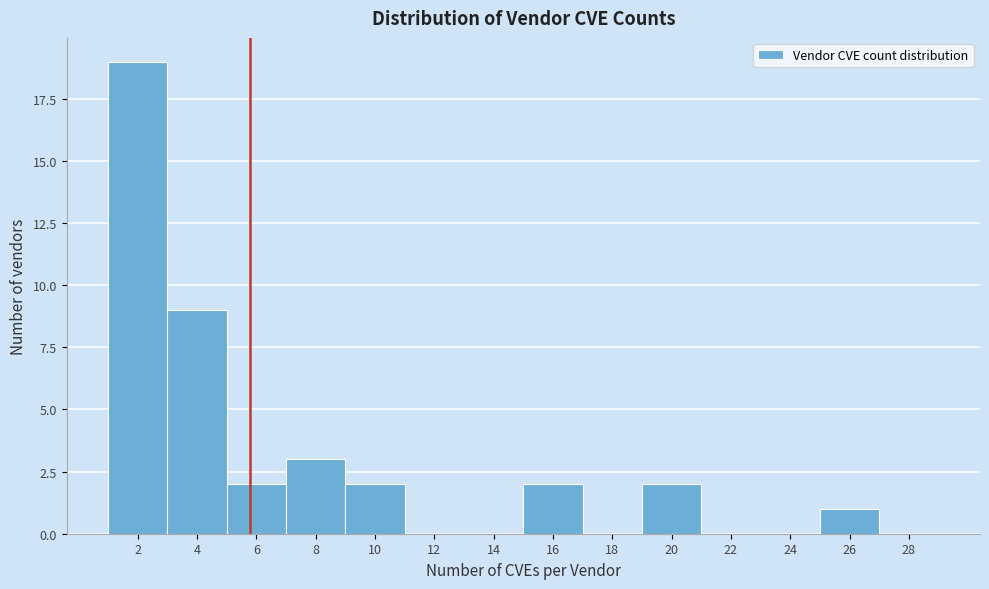

Reading left to right, what are all the values shown in this chart?

2=19	4=9	6=2	8=3	10=2	12=0	14=0	16=2	18=0	20=2	22=0	24=0	26=1	28=0